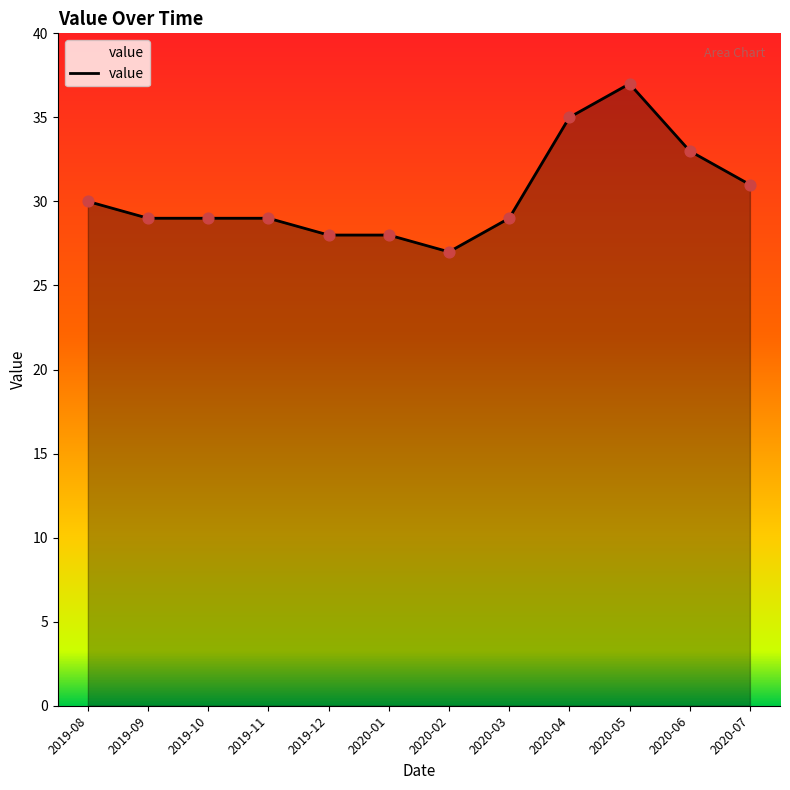

What is the change in value from 2019-10 to 2020-06?

+4